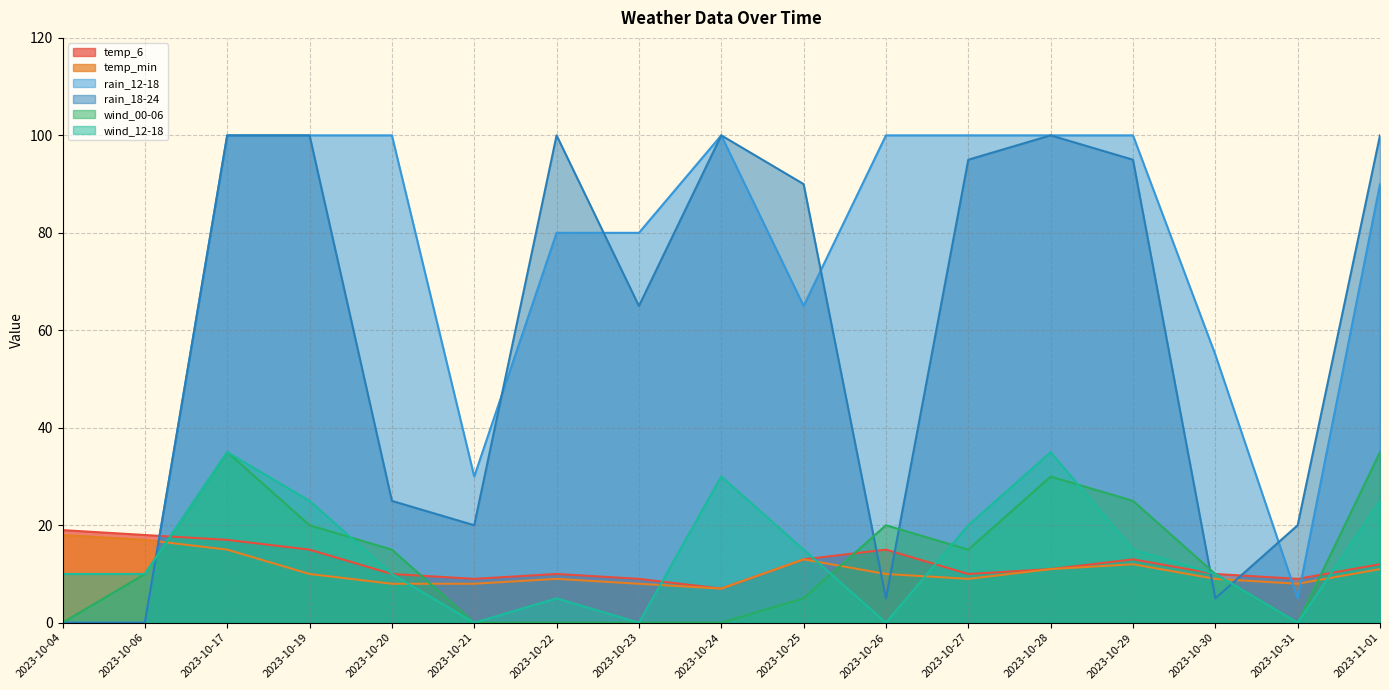

What is the maximum value for rain_12-18?

100